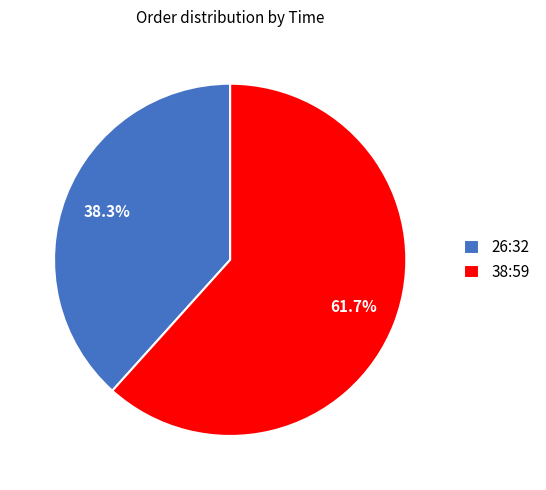

Is there any slice that represents more than half of the pie?

Yes